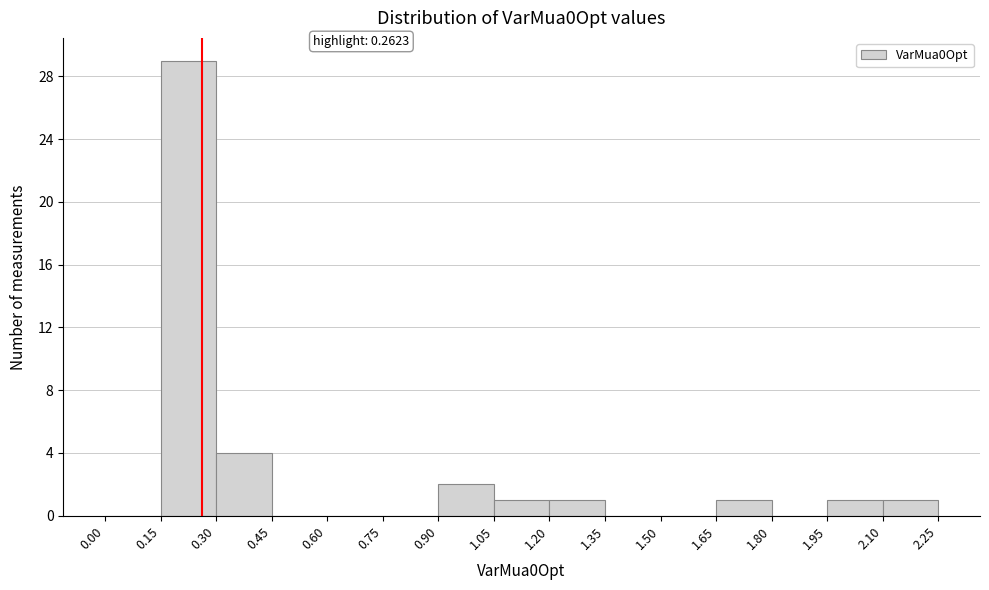

Which range on the x-axis has the tallest bar?

0.15 to 0.30